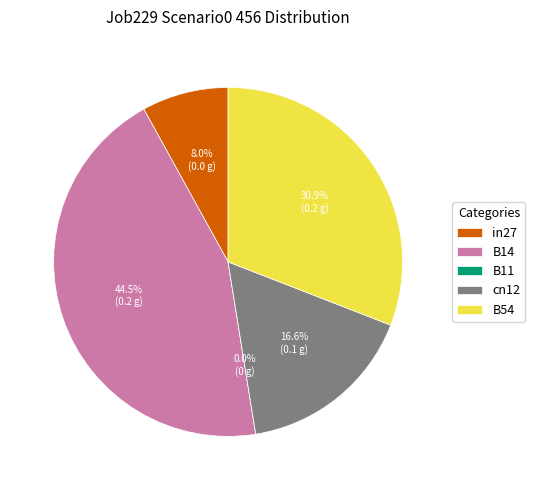

Is the sum of B11 and in27 greater than half?

No